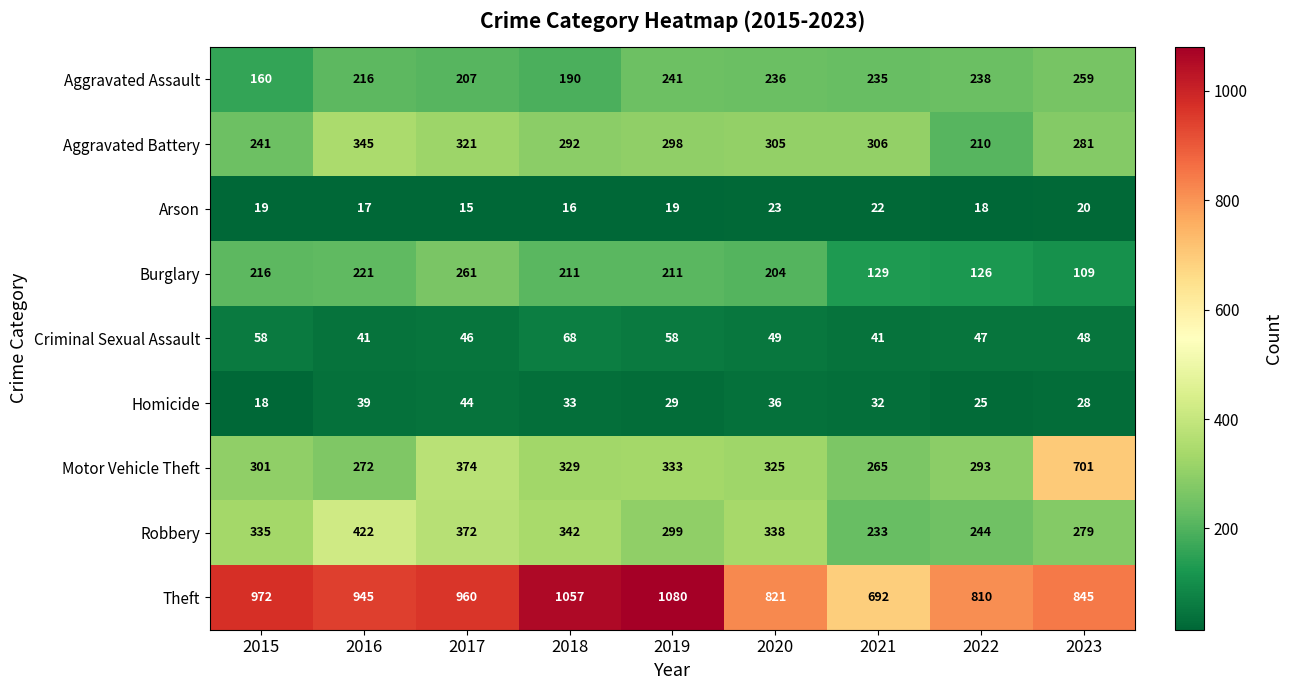

What is the sum of all Aggravated Battery values?

2599